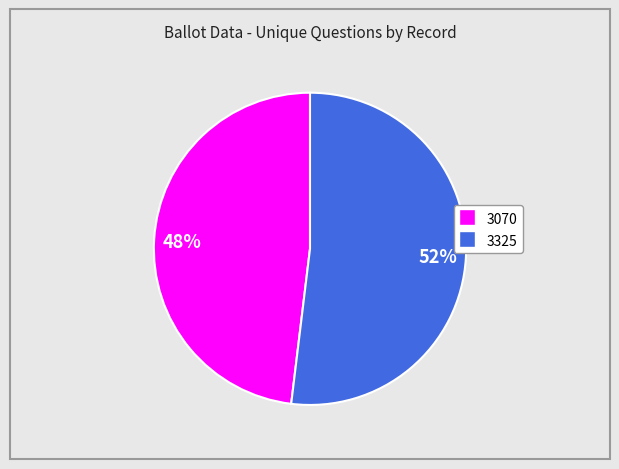

The 3325 slice represents 52% of the pie. True or false?

True